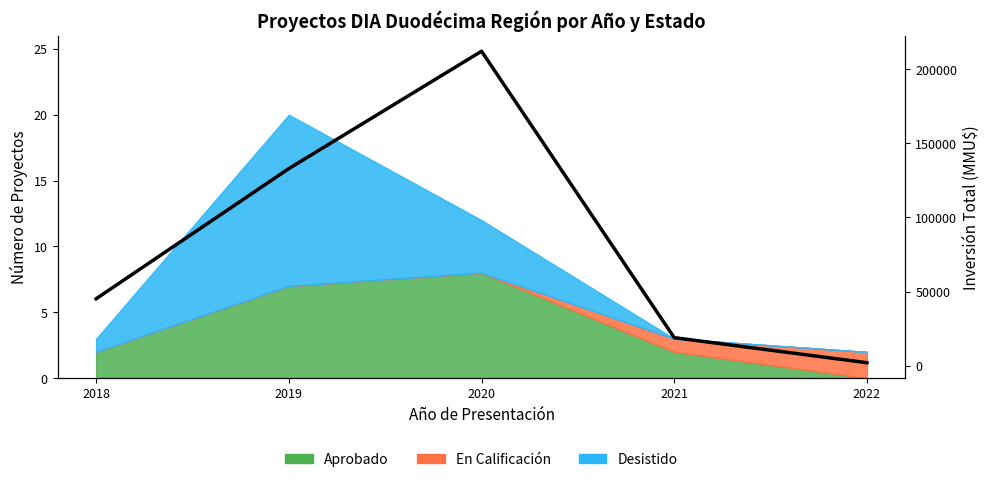

Reading right to left, list all the values displayed in this chart.

2022=2000	2021=18895	2020=212210	2019=133000	2018=45154